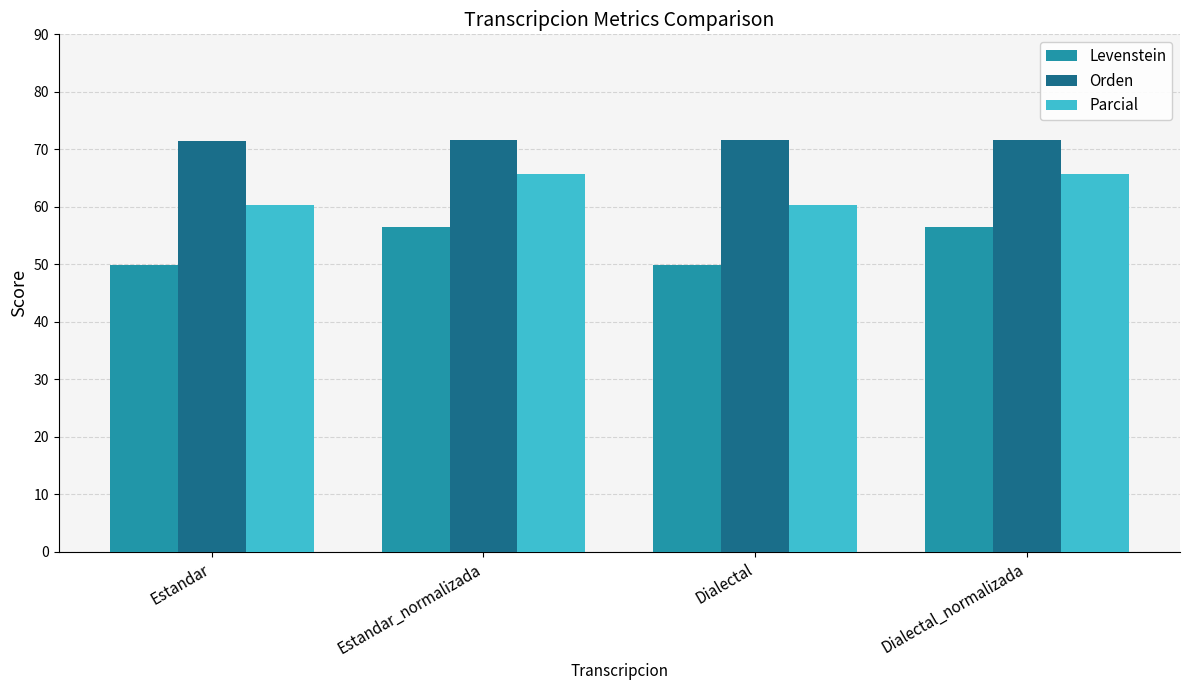

What is the label of the 1st bar from the left?

Estandar